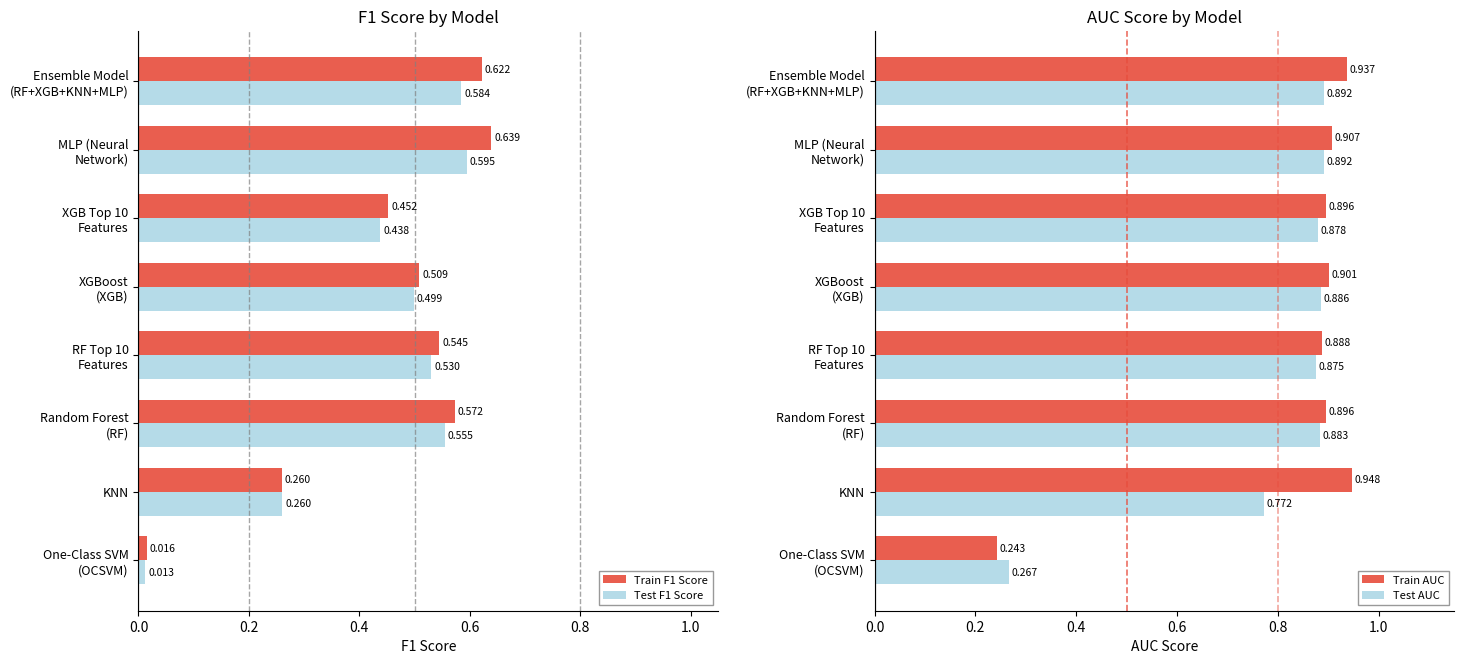

At which label does Train AUC reach its peak?

KNN